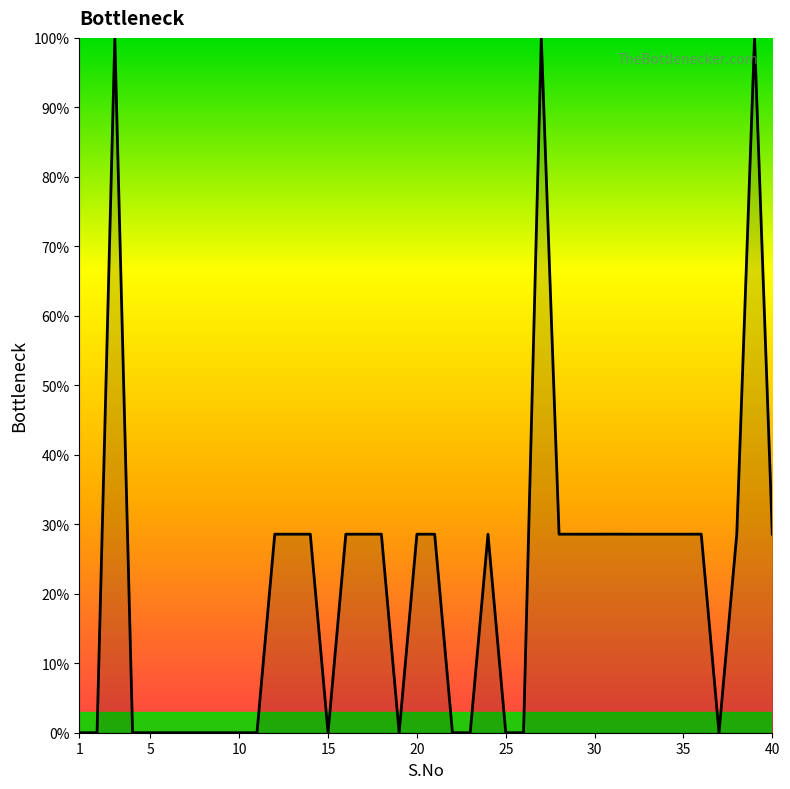

What is the greatest value displayed?

100.0